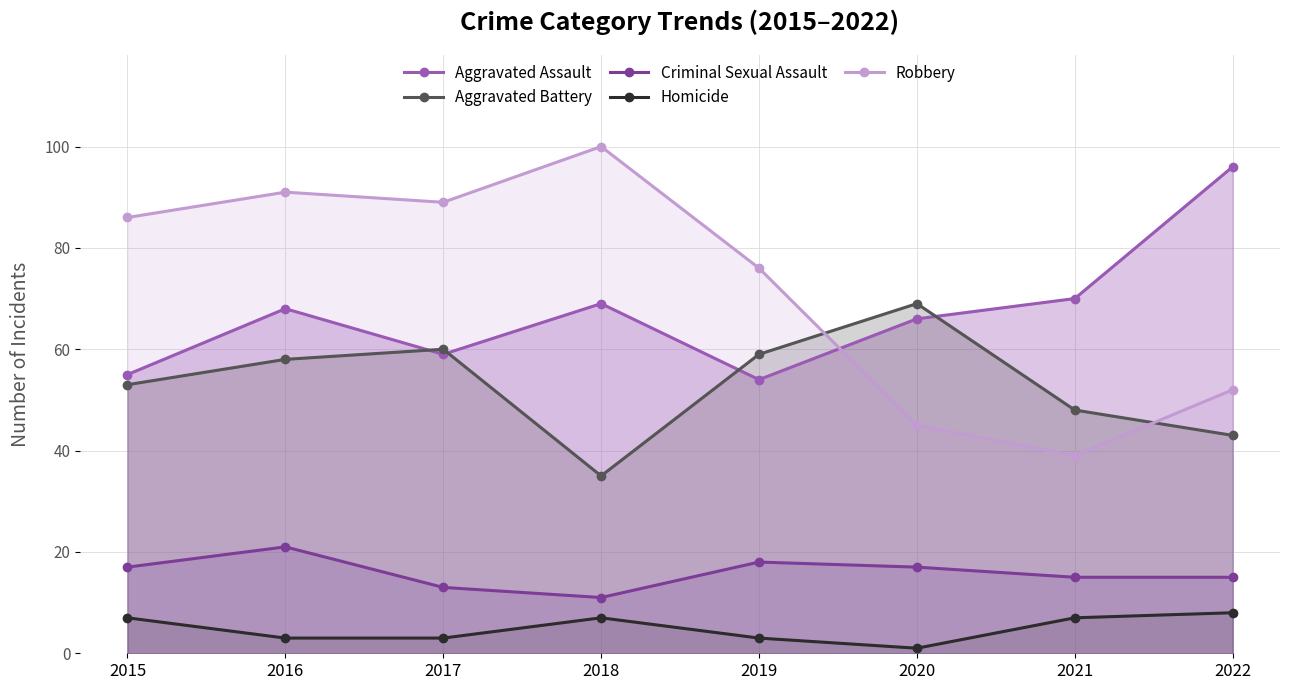

What is the value of the Robbery point at the 1st from the left?

86